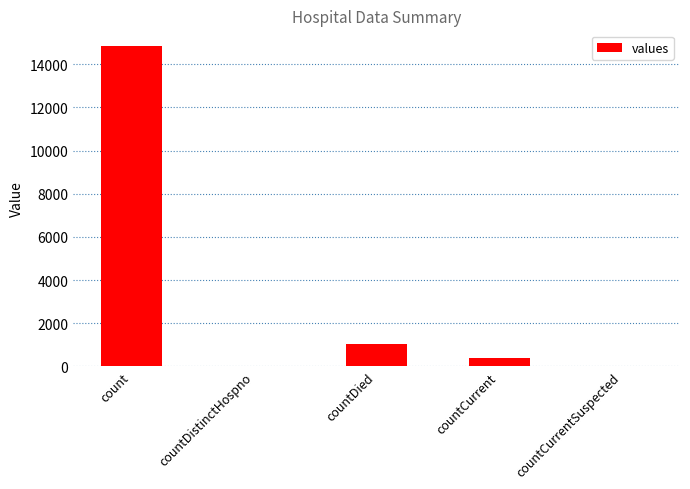

What is the maximum value shown in the chart?

14832